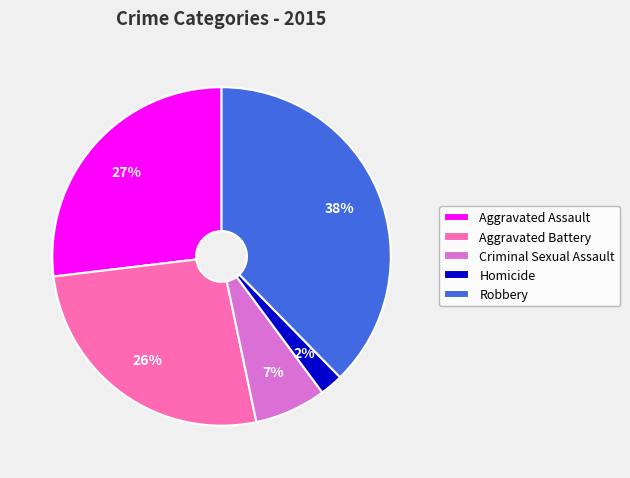

Do Aggravated Battery and Robbery together represent more than half of the pie?

Yes